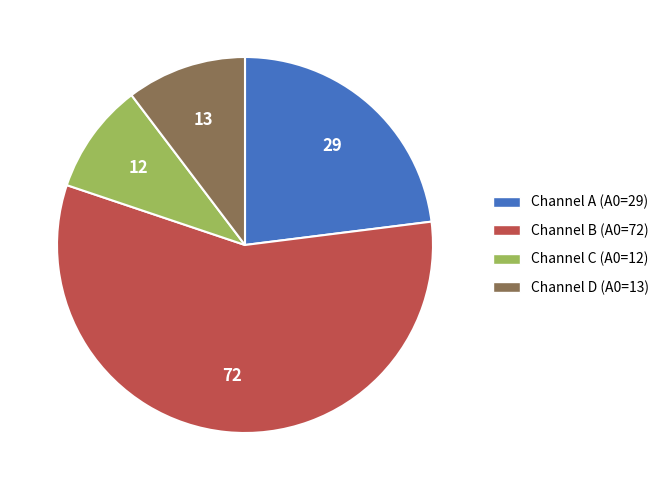

Does any single category account for the majority?

Yes